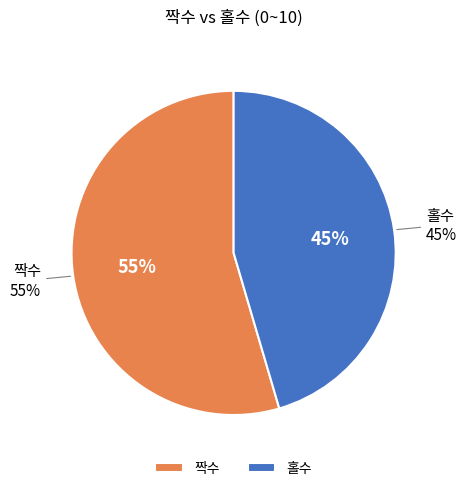

Approximately how many times larger is the value at 짝수 compared to 홀수?

1.2